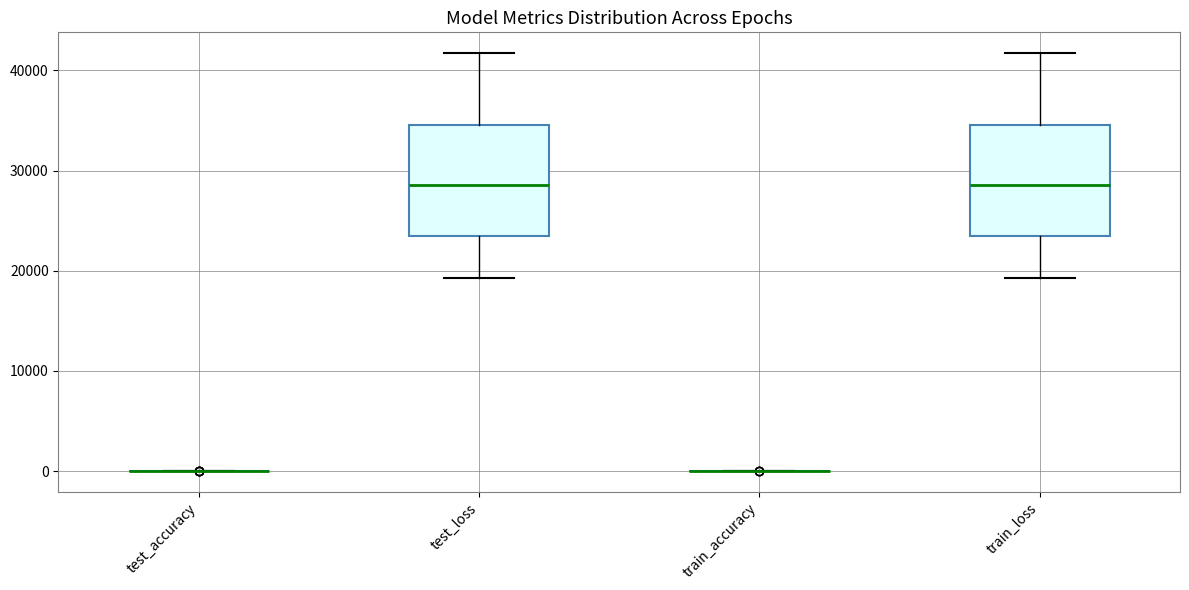

Reading left to right, read every box against the y-axis: the position of its median line, the range the box covers, and the ends of its whiskers. The values are not printed on the chart, so give them approximately, as read against the axis.

test_accuracy: box collapsed to a line at 0, whiskers 0 to 0
test_loss: median 29000, box 23000 to 35000, whiskers 19000 to 42000
train_accuracy: box collapsed to a line at 0, whiskers 0 to 0
train_loss: median 29000, box 23000 to 35000, whiskers 19000 to 42000